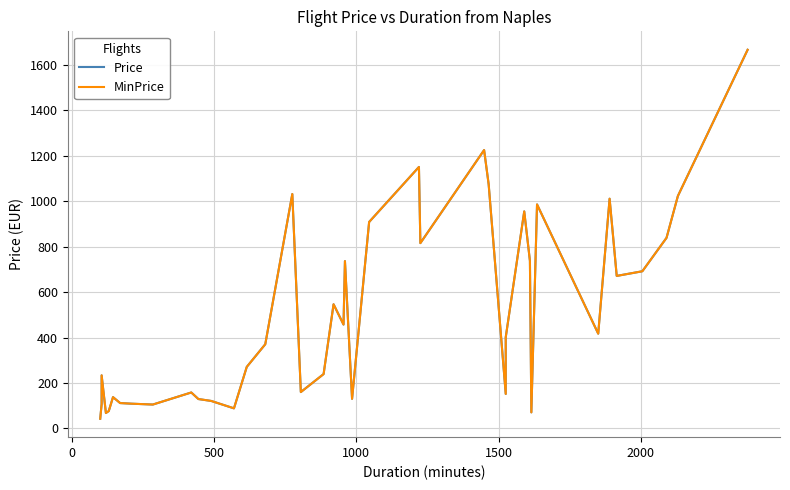

What is the average value of the MinPrice series?

505.5